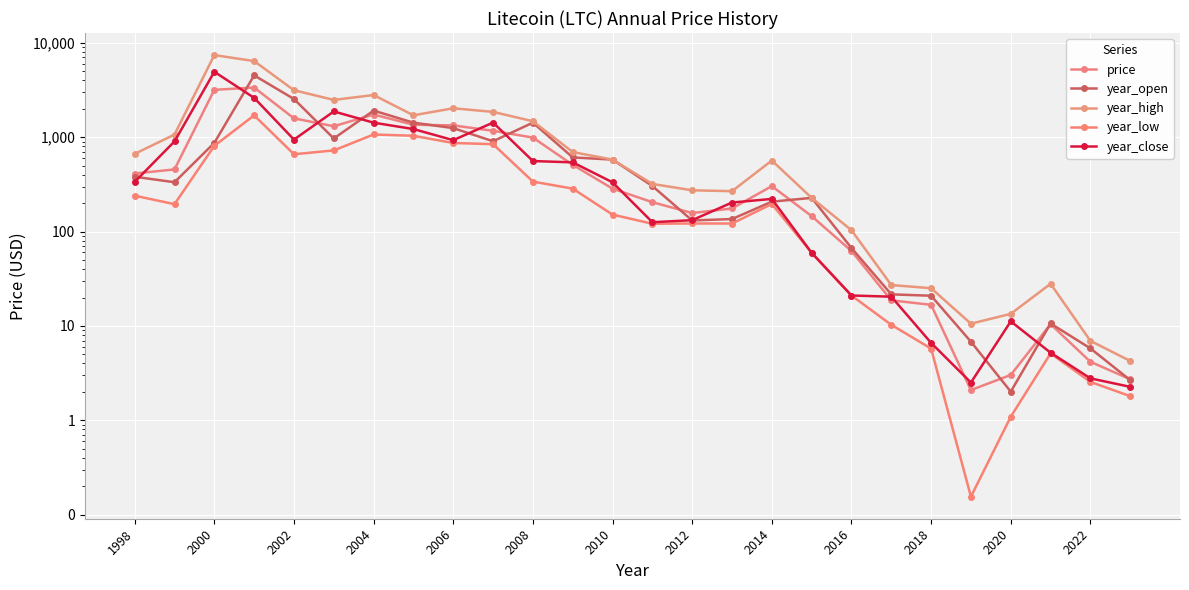

Is this an area chart (filled region under the line)?

No